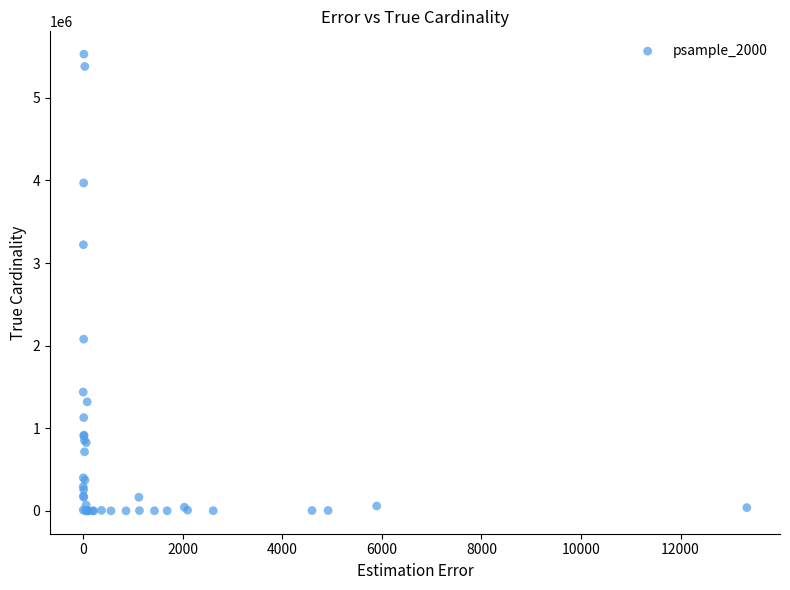

What Y value in the scatter plot is closest to 2764567?

3222044